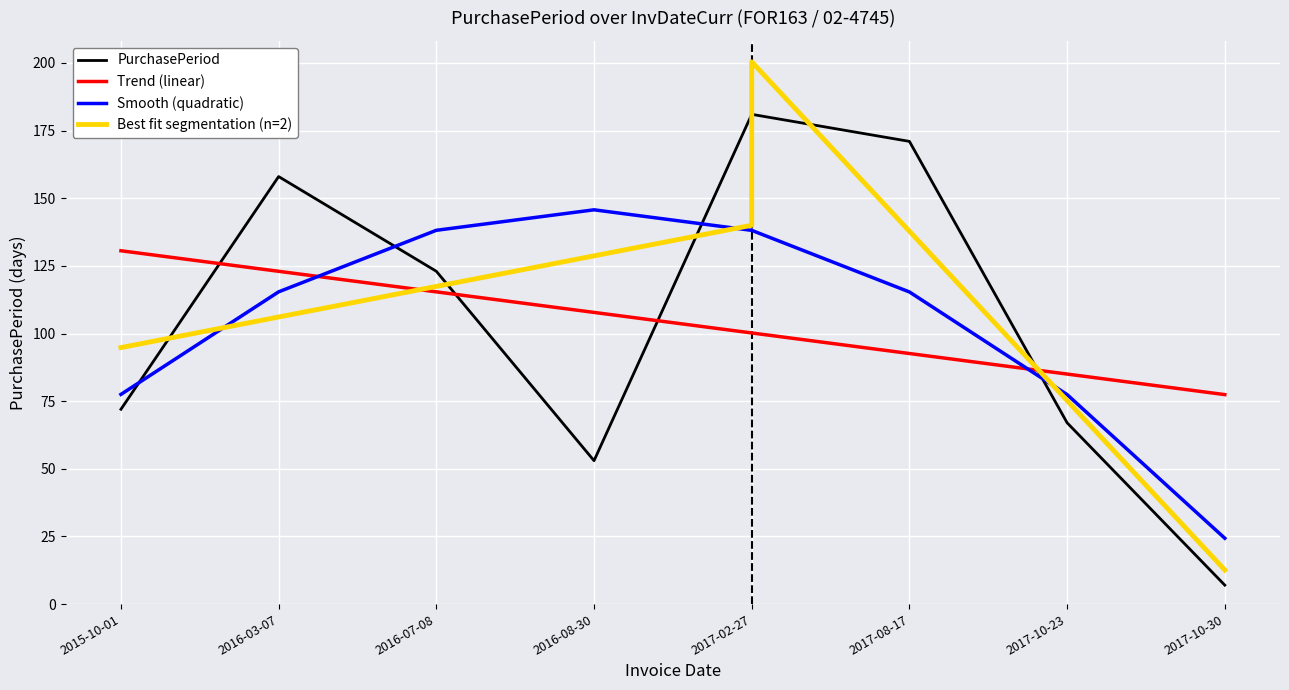

The value at 2017-10-23 is 14. True or false?

False